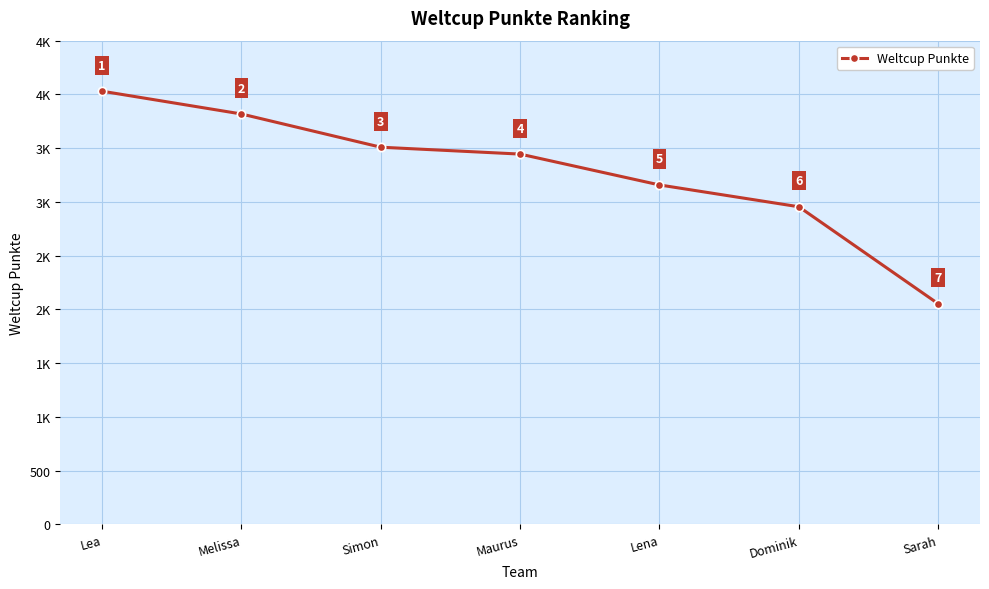

Reading left to right, transcribe all the data shown in this chart.

Lea=4030	Melissa=3818	Simon=3509	Maurus=3445	Lena=3158	Dominik=2955	Sarah=2053